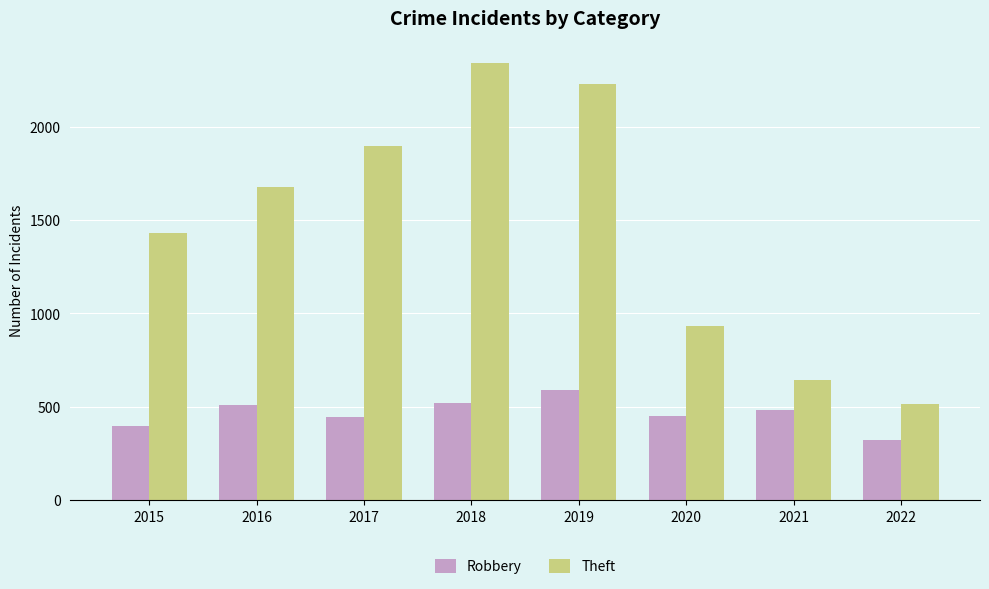

At which label is Theft closest to 1428?

2015